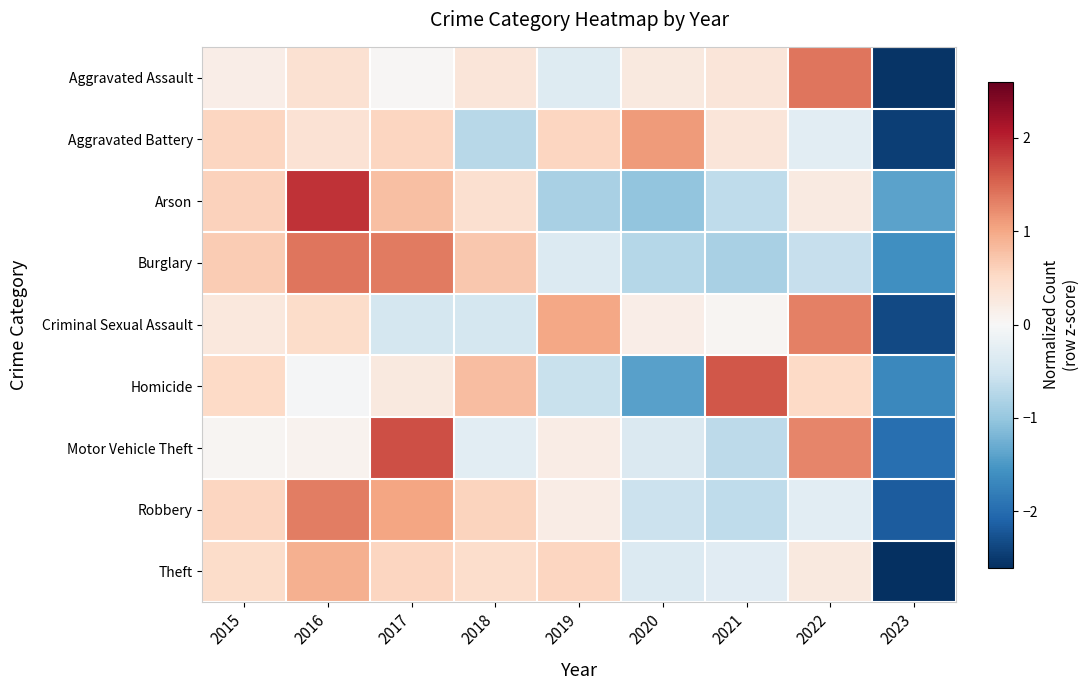

List the series in order of their peak value, lowest first.

Theft, Aggravated Battery, Criminal Sexual Assault, Robbery, Burglary, Aggravated Assault, Homicide, Motor Vehicle Theft, Arson